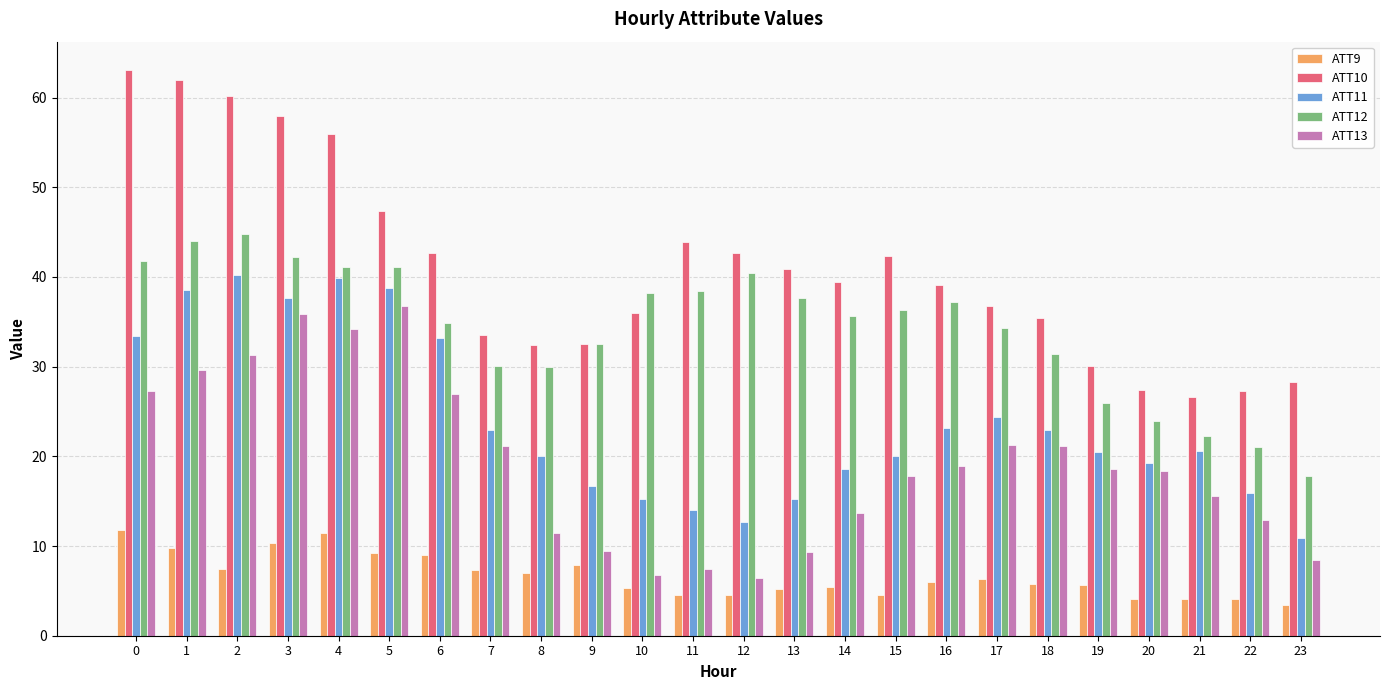

What is the greatest value displayed?

63.1